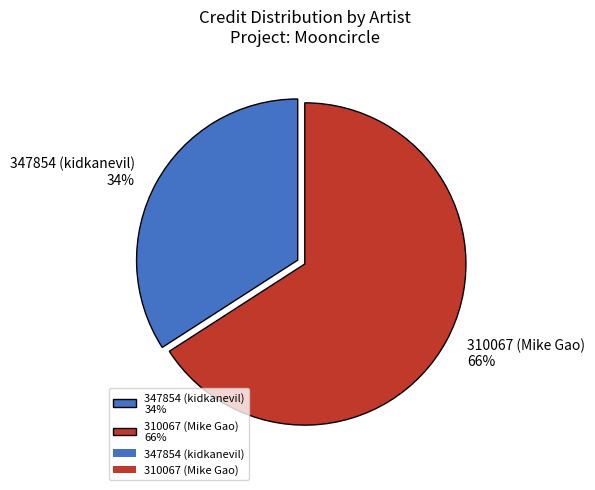

Is it true that 347854 (kidkanevil) is 34% of the pie?

True